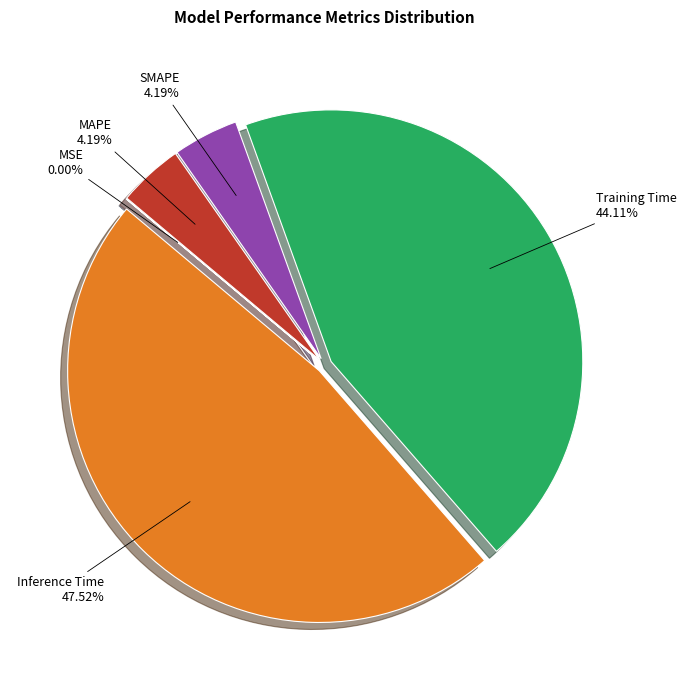

Combined, what portion of the pie is Training Time and Inference Time?

91.6%